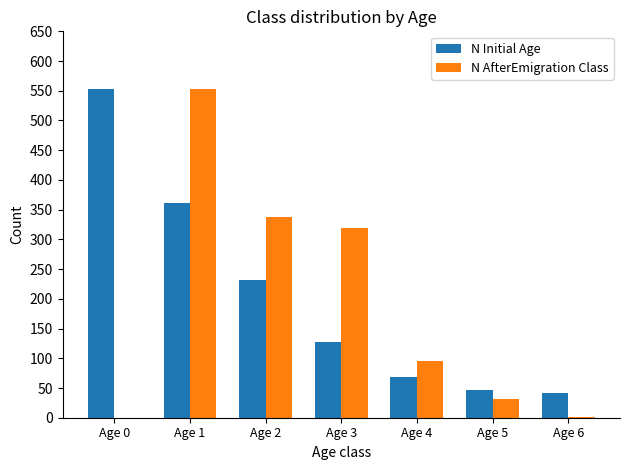

How many series are shown in this chart?

2